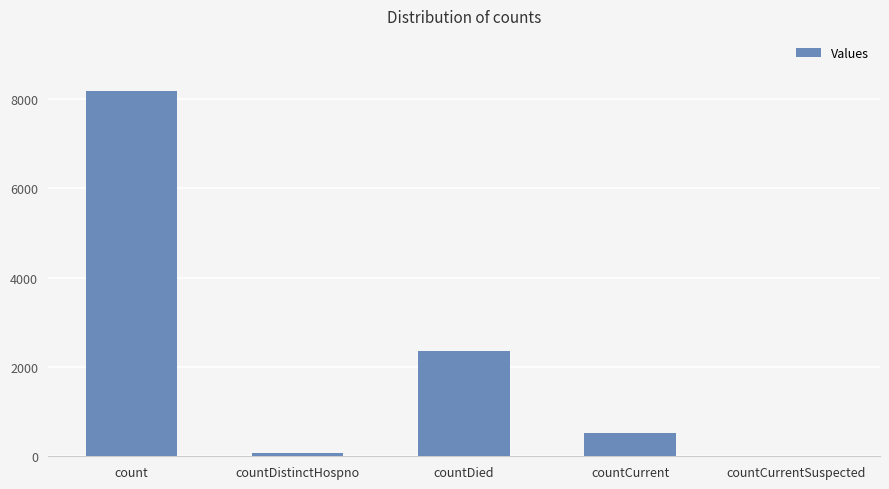

At which label is the value closest to 4090?

countDied